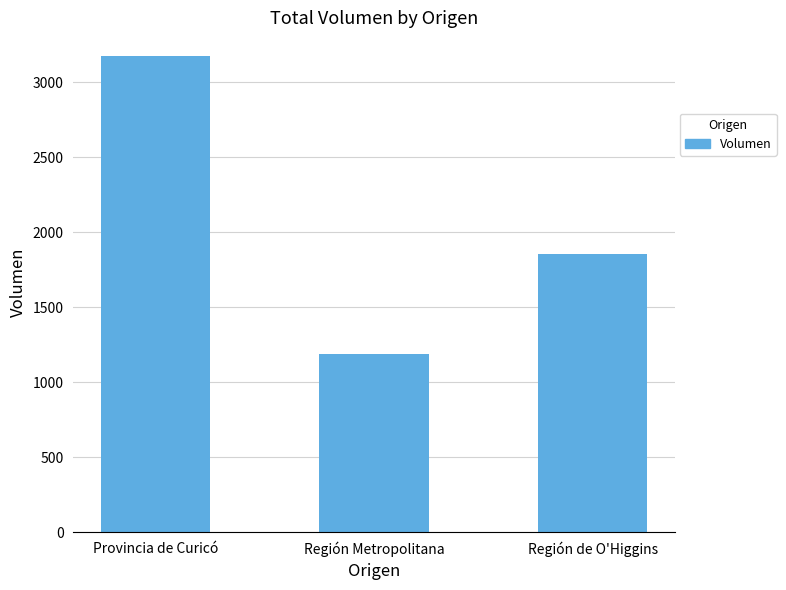

What is the difference between the maximum and minimum values?

1985